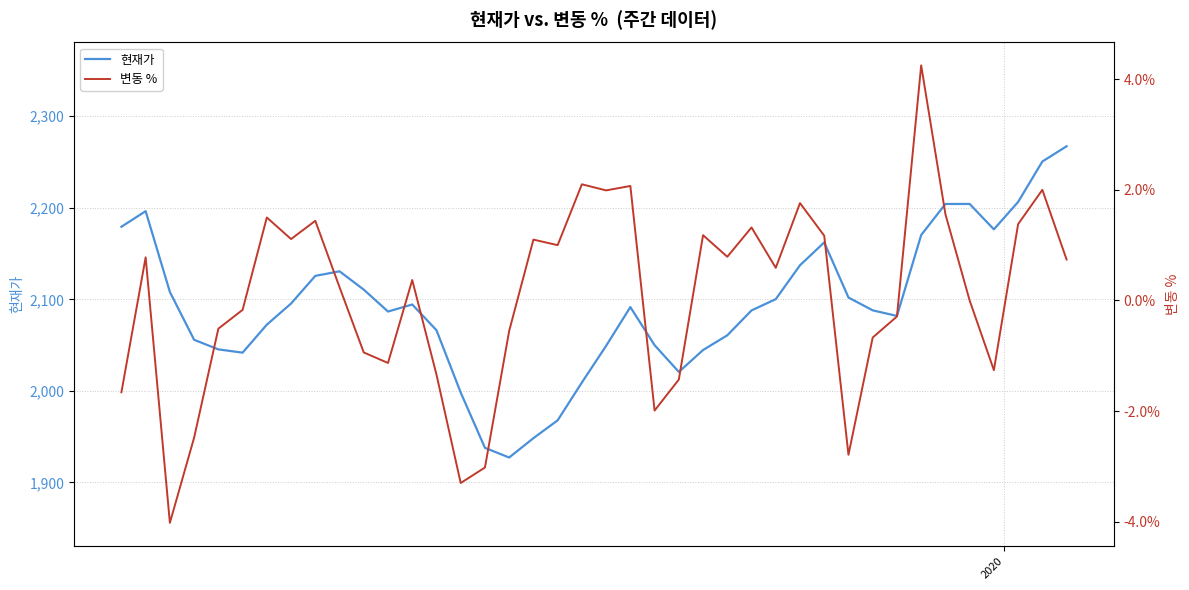

What is the lowest value of the 현재가 series?

1927.2